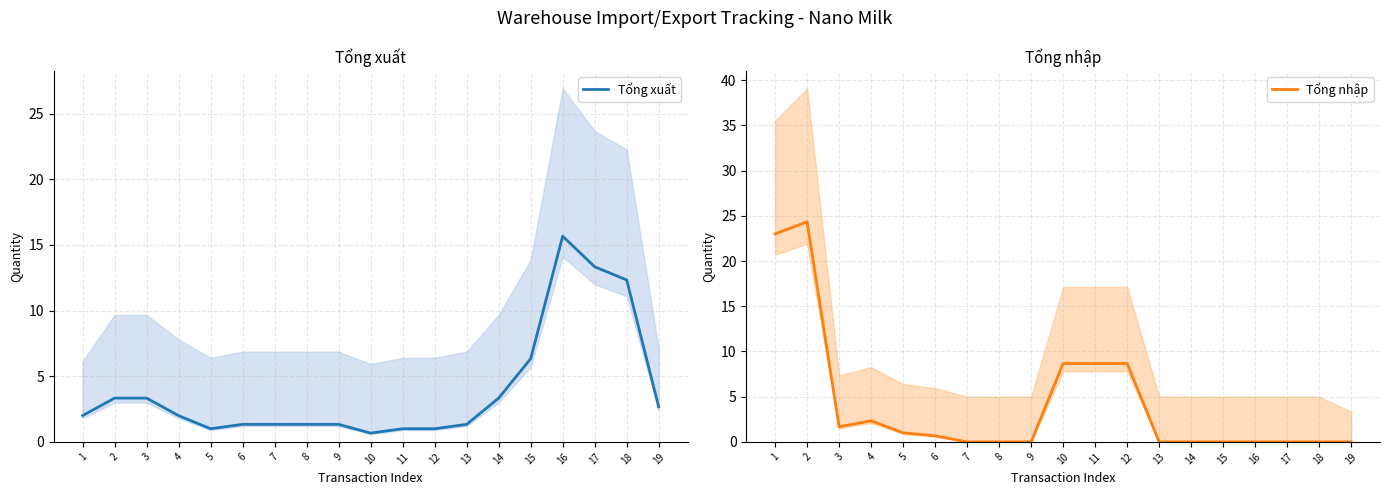

Count the number of data series in this chart.

2